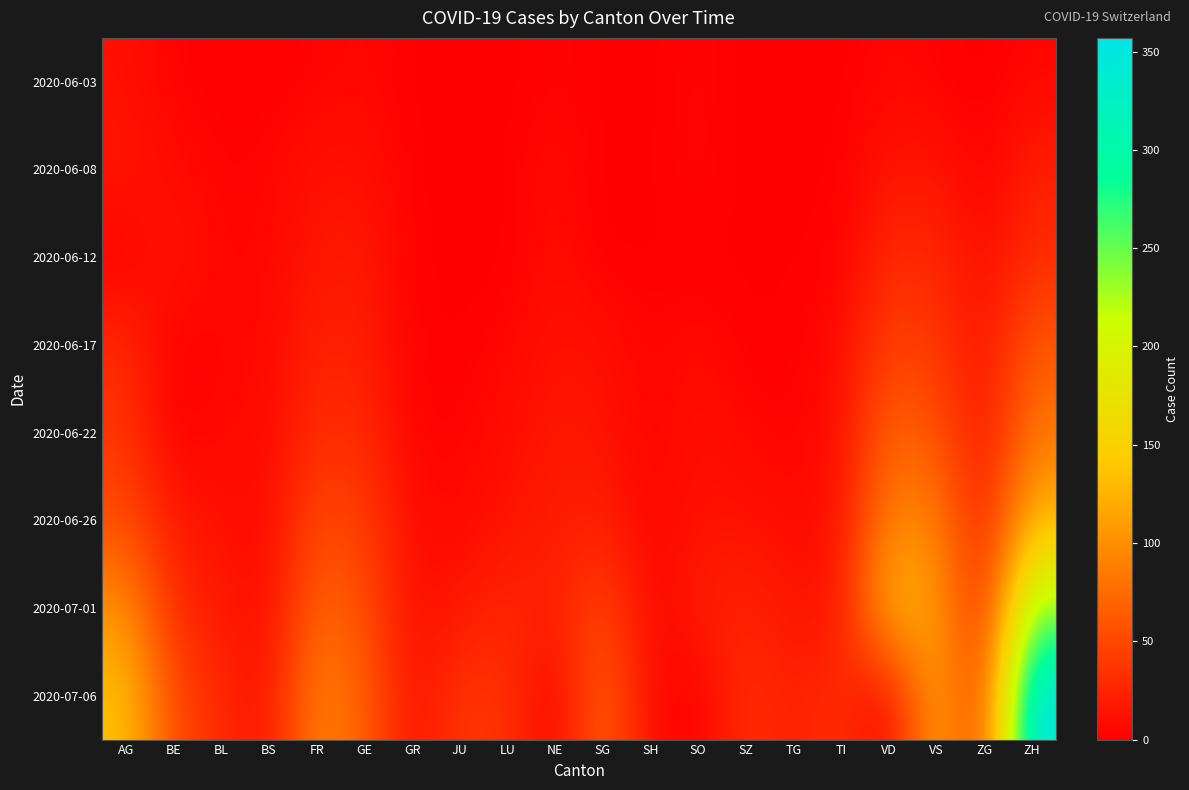

What is the total value across all series at SG?

174